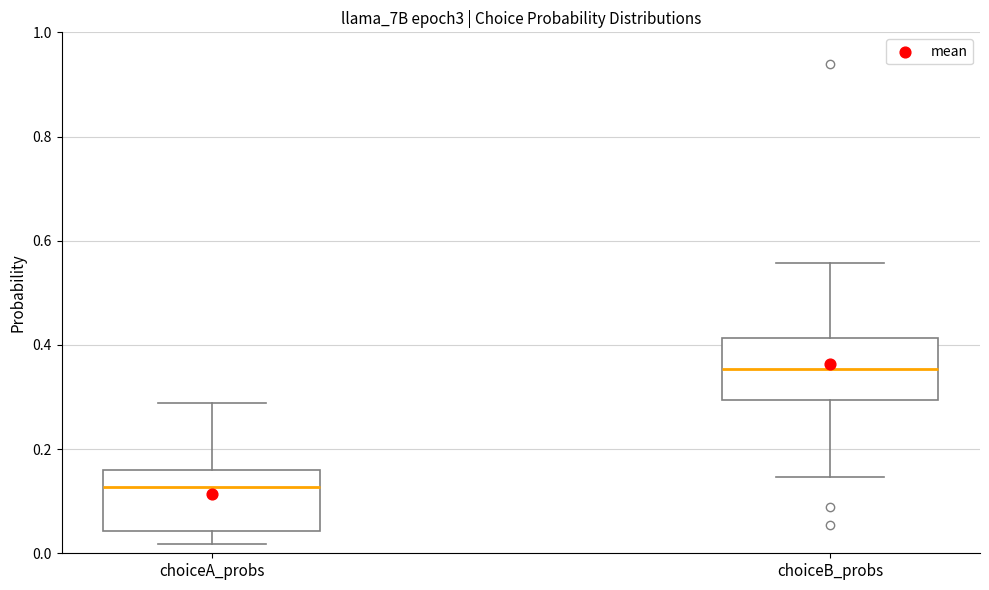

Reading left to right, read every box against the y-axis: the position of its median line, the range the box covers, and the ends of its whiskers. The values are not printed on the chart, so give them approximately, as read against the axis.

choiceA_probs: median 0.12, box 0.04 to 0.16, whiskers 0.02 to 0.28
choiceB_probs: median 0.36, box 0.30 to 0.42, whiskers 0.14 to 0.56